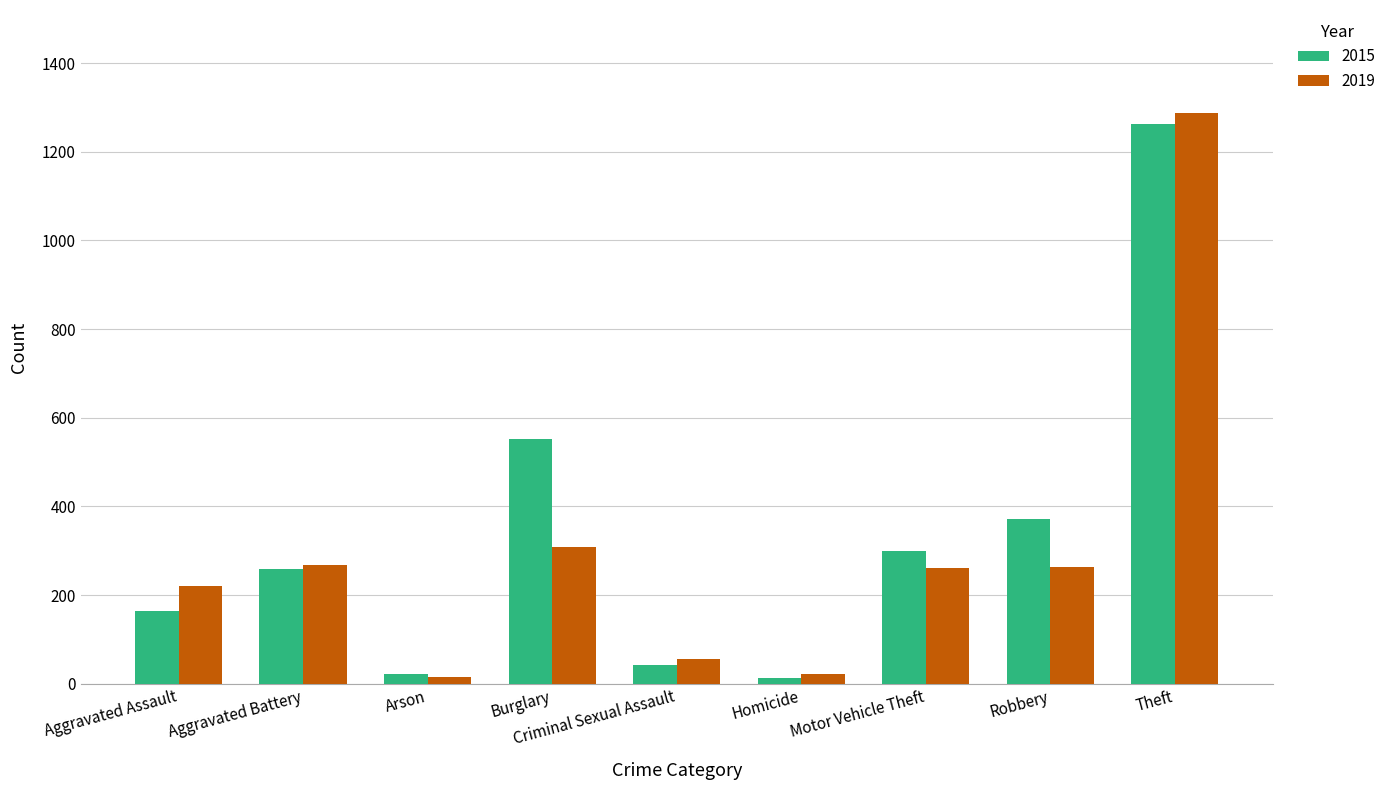

What is the difference between the highest and lowest values at Burglary?

244